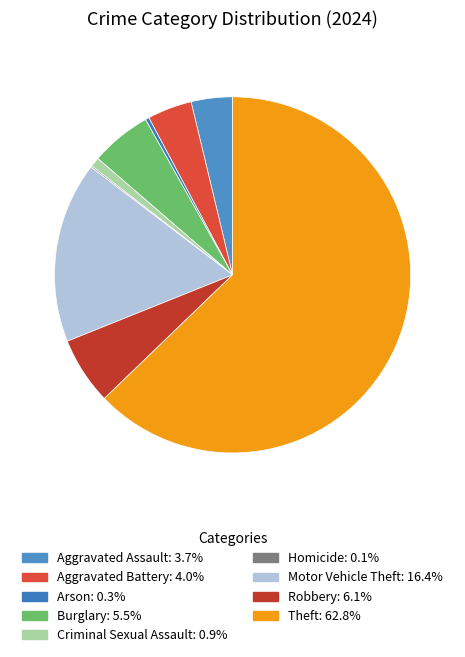

Which slice is the largest?

Theft